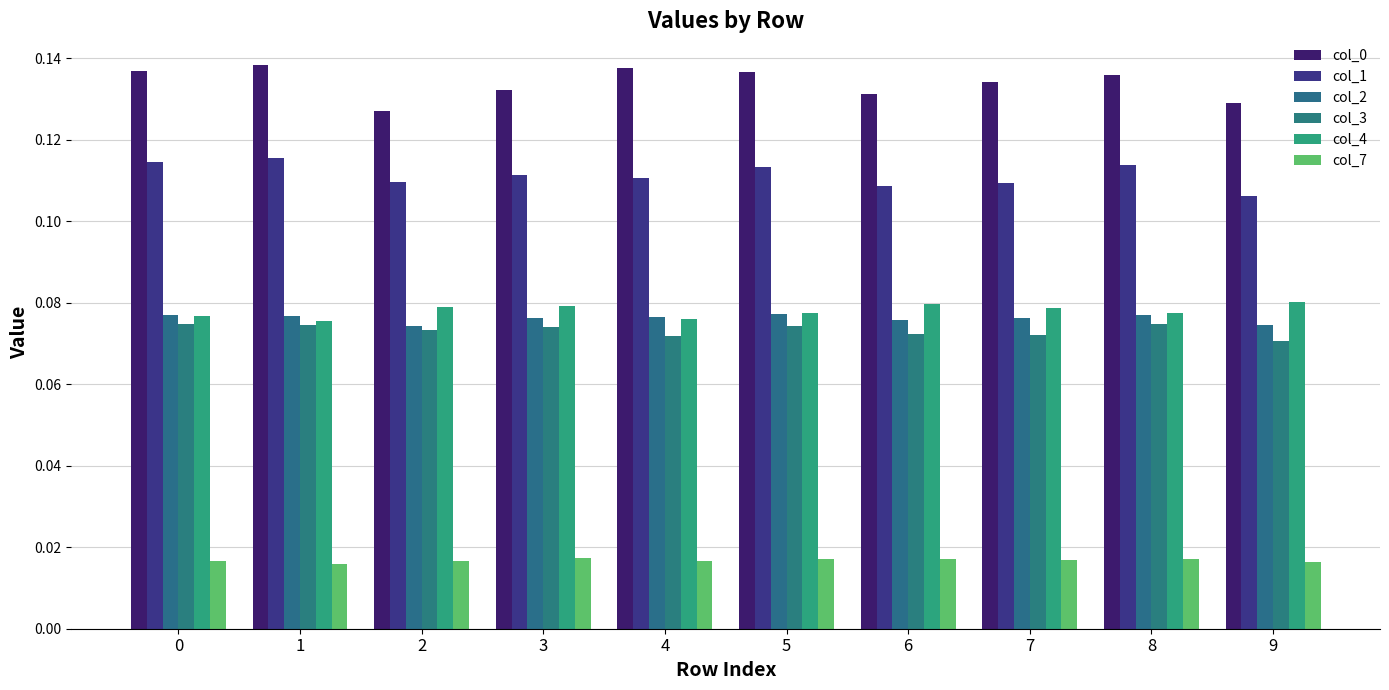

Between 1 and 9, which series saw the biggest shift?

col_1